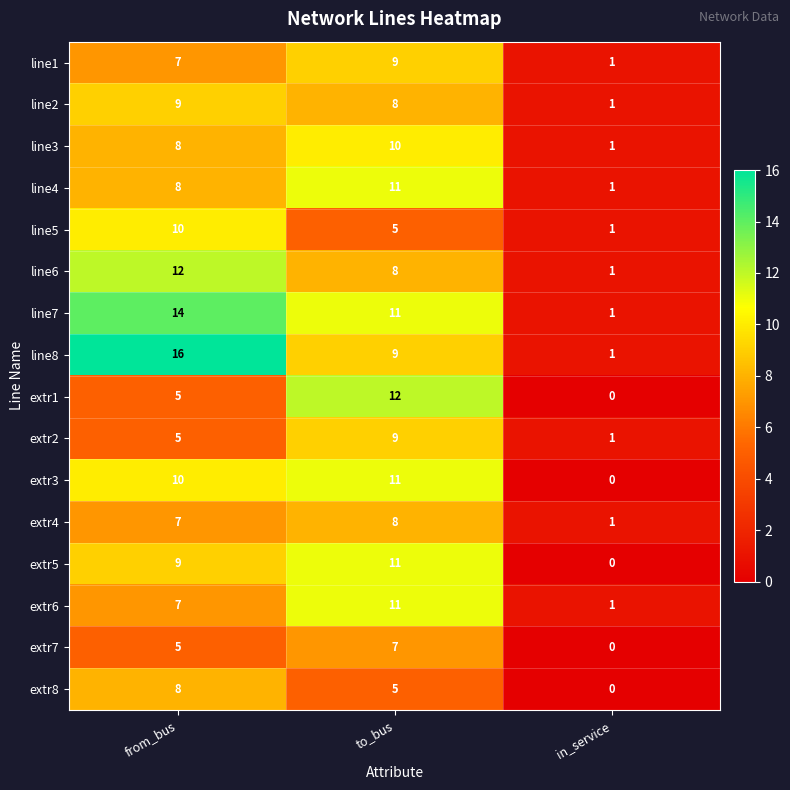

What value does the extr1 series have at to_bus, to the nearest 10?

10